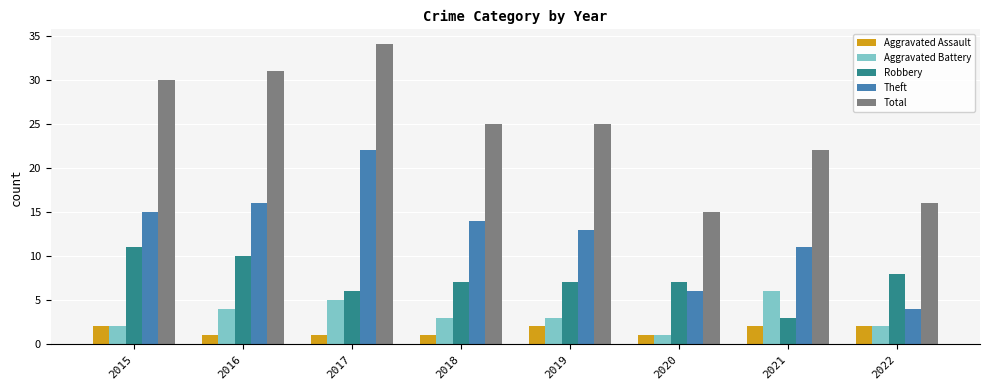

What value does the Total series have at 2022?

16